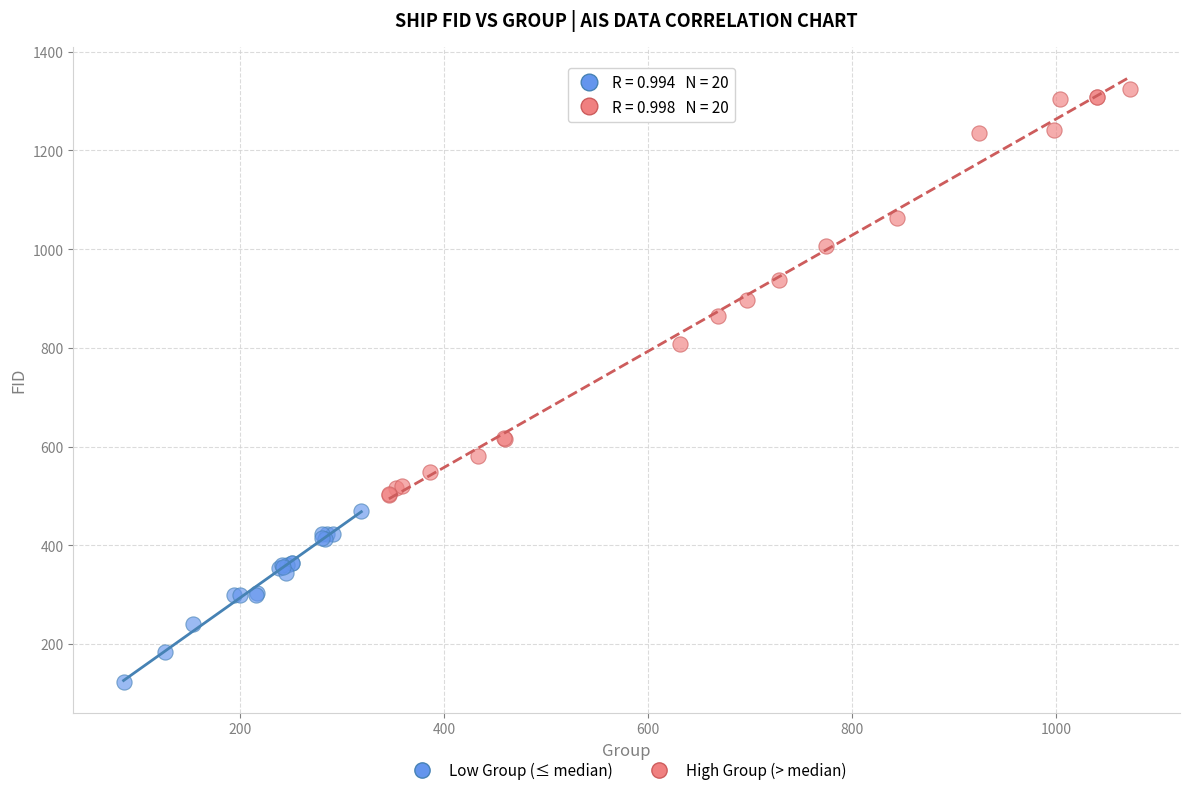

Which series has the largest Y range (max minus min)?

High Group (> median)